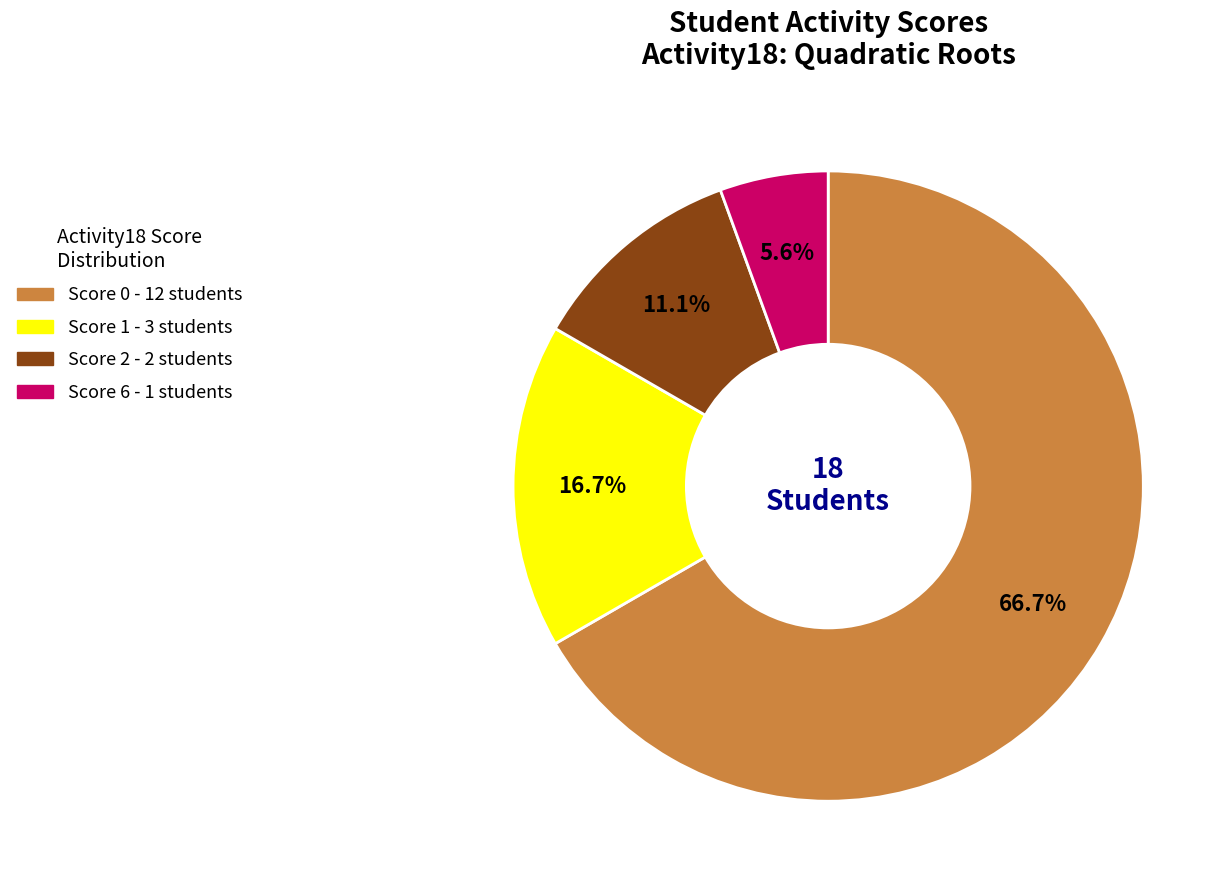

Does any single category account for the majority?

Yes